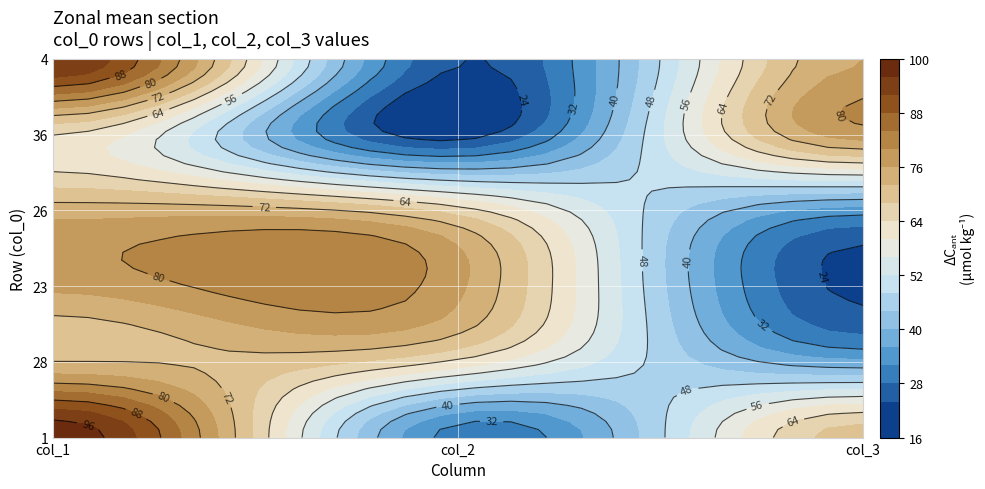

Which category has the lowest value in the 28 series?

2